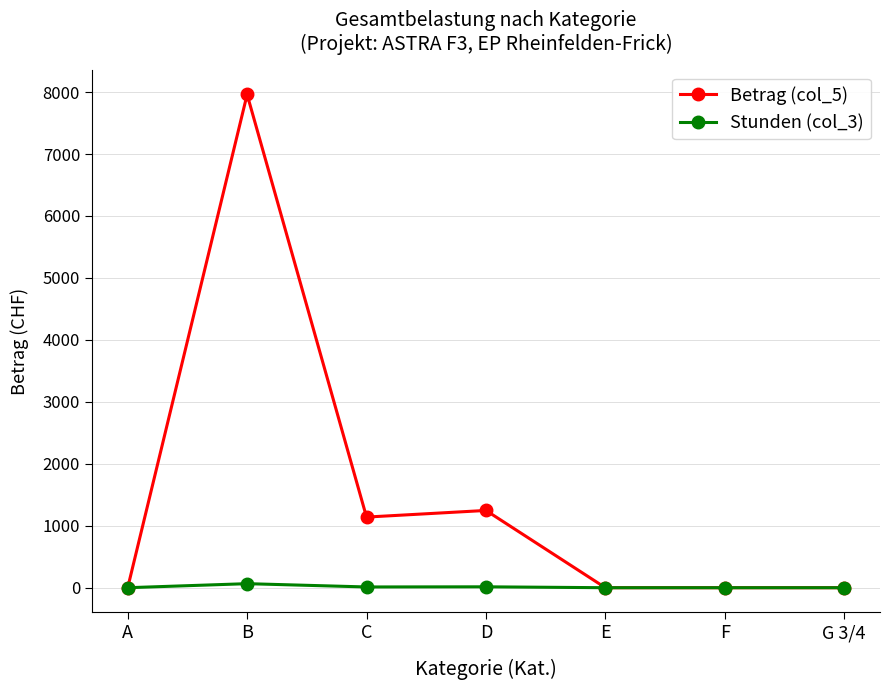

What is the label of the 4th point from the left?

D